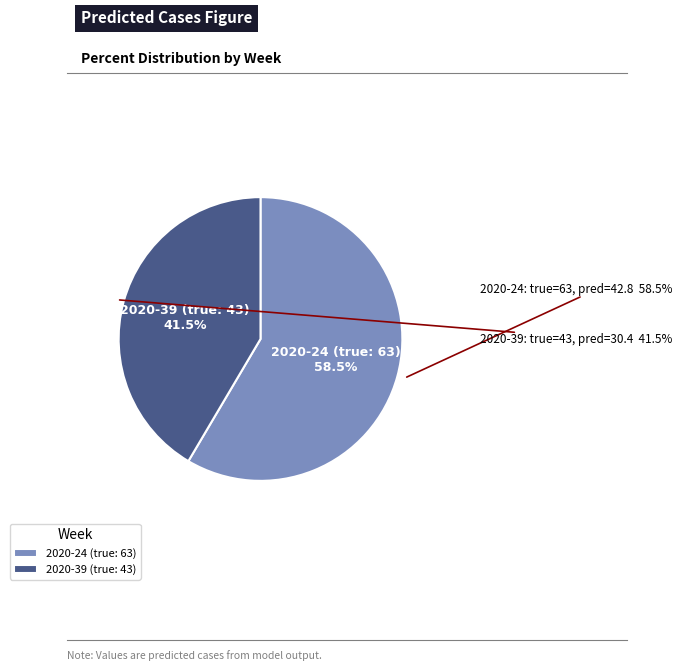

The 2020-39 (true: 43) slice represents 31% of the pie. True or false?

False